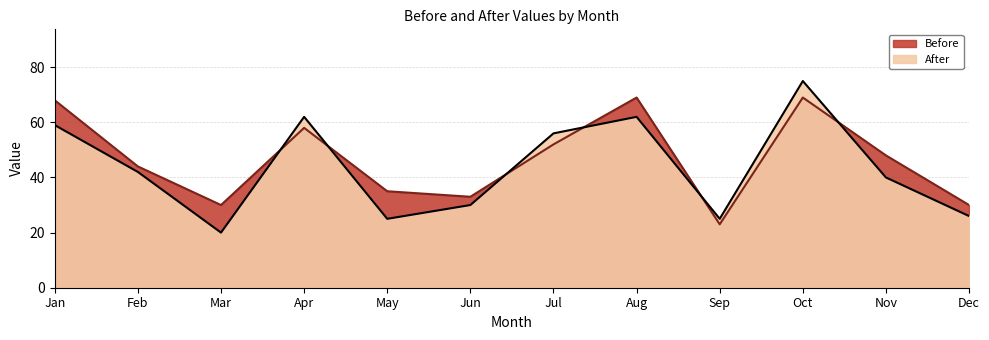

What are all the series names shown in the legend?

Before, After